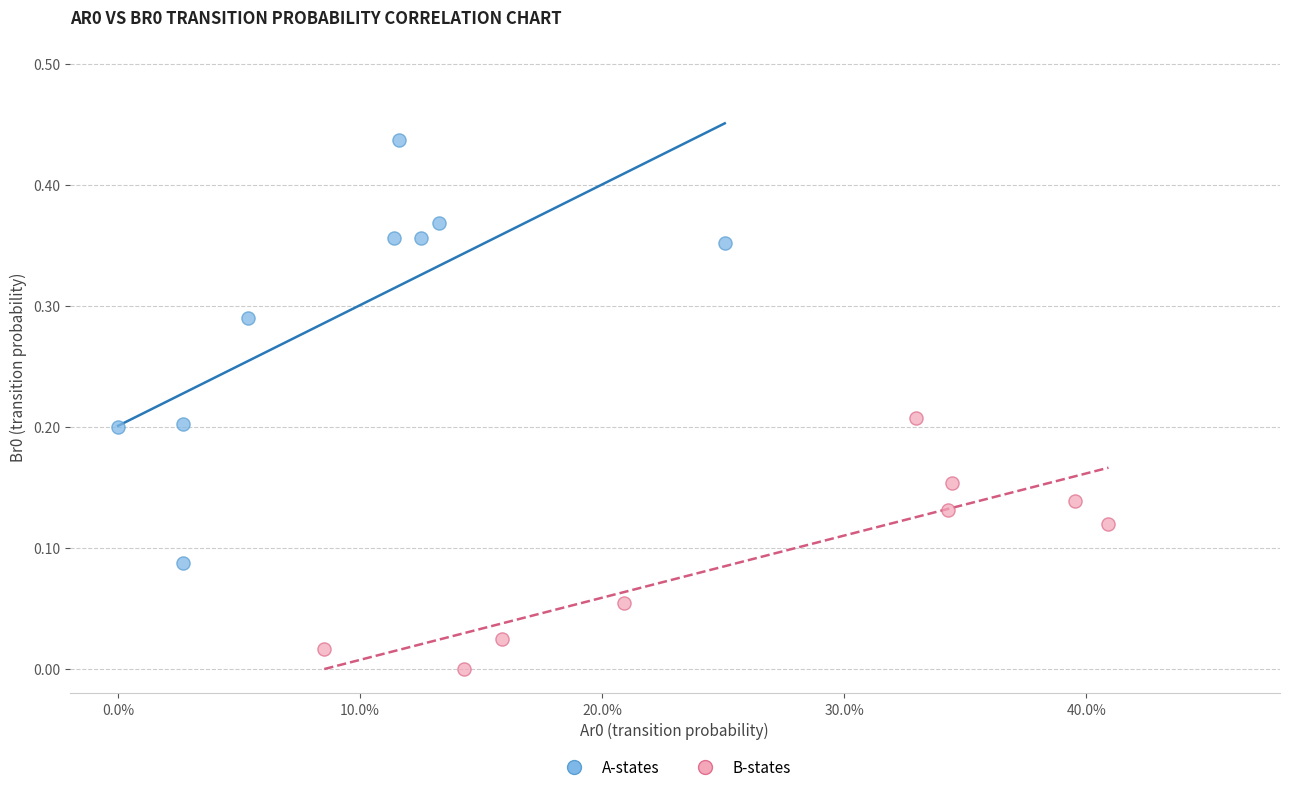

Which series has the widest spread of Y values?

A-states